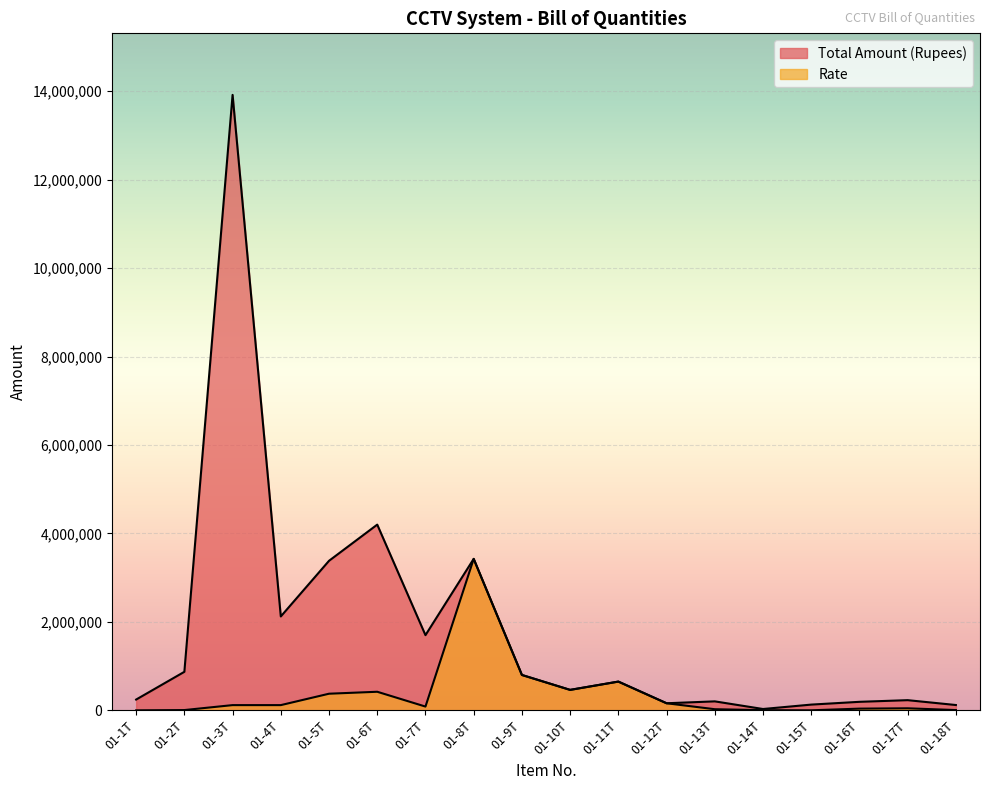

At how many categories does at least one series exceed 9719153?

1